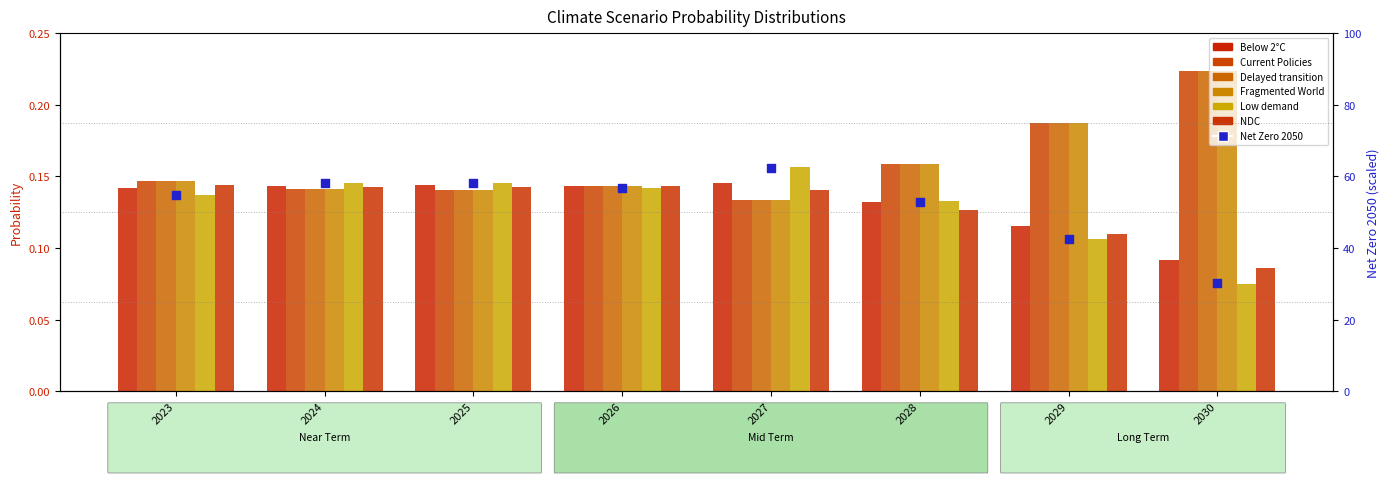

Which series has the widest spread of Y values?

Fragmented World